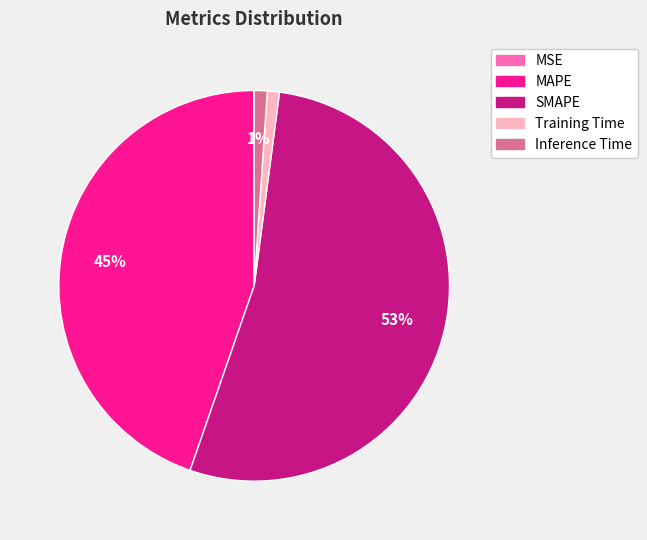

Which slice is the largest?

SMAPE